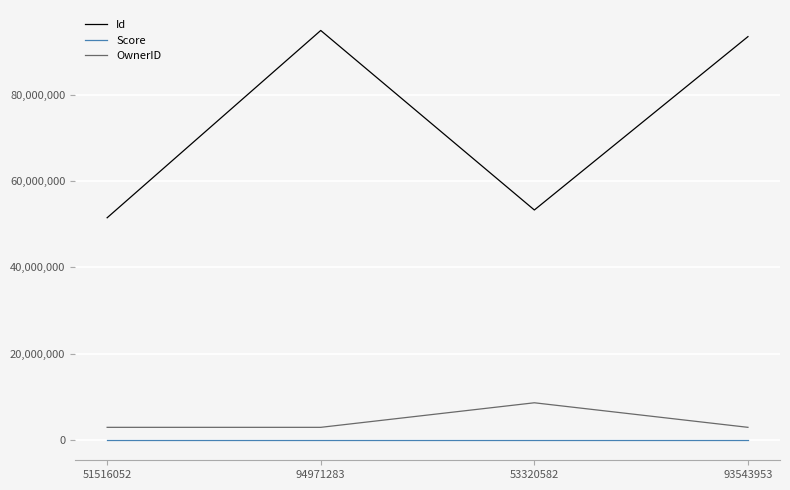

True or false: Score and Id cross at least once.

False